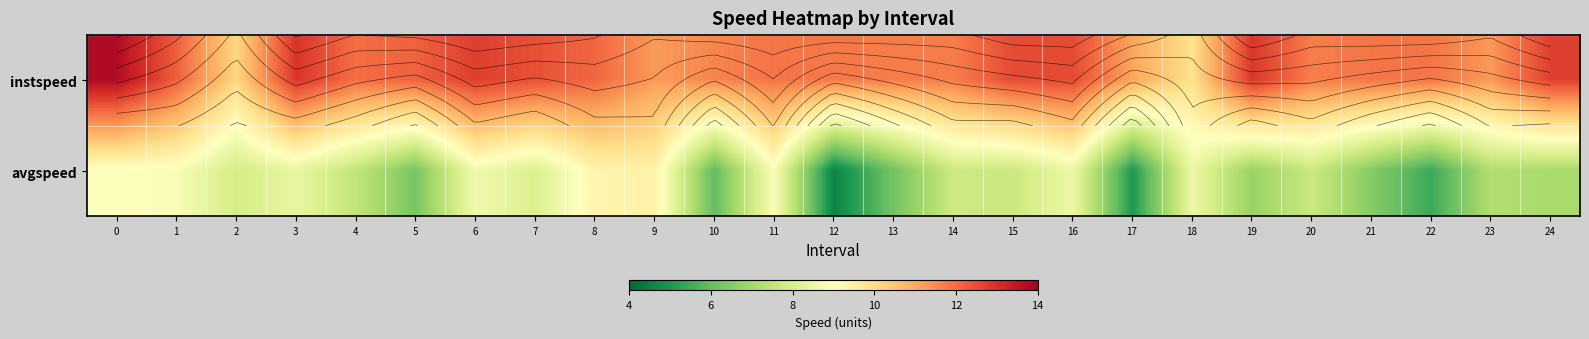

What is the highest value of the instspeed series?

13.7